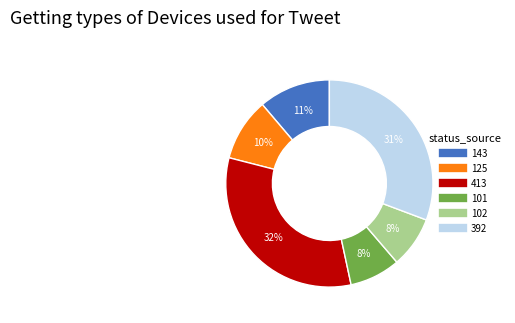

To the nearest percent, what is the combined percentage of 101 and 143?

19%